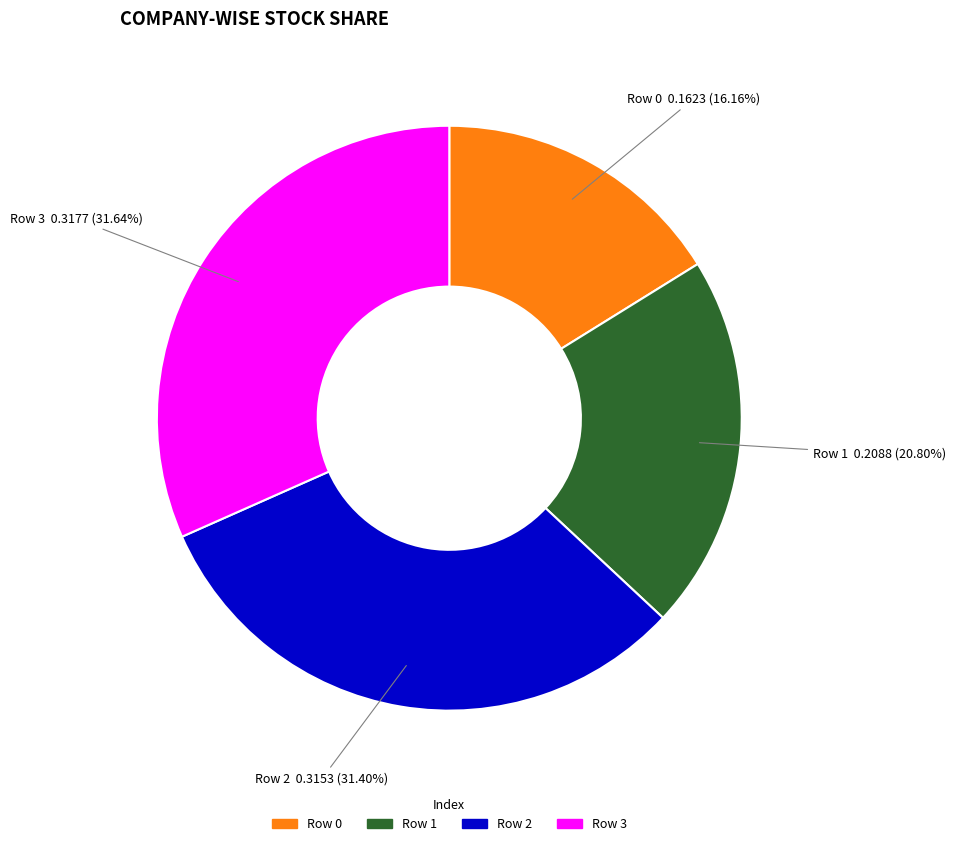

To the nearest percent, what is the difference between the largest and smallest slice percentages?

15%